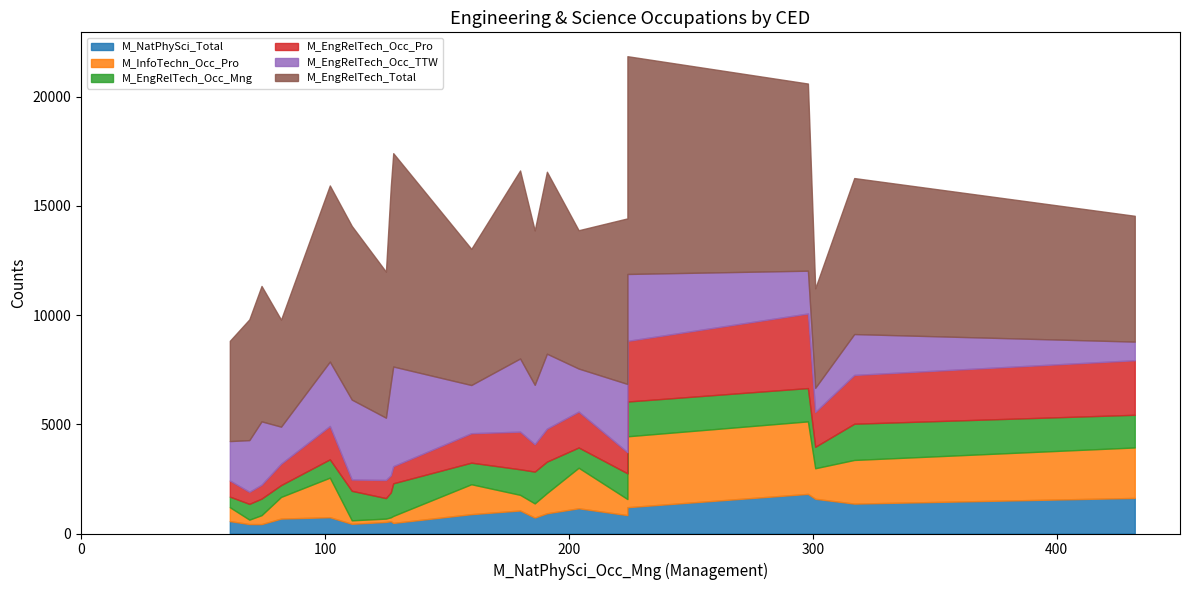

How many lines are shown in the chart?

6